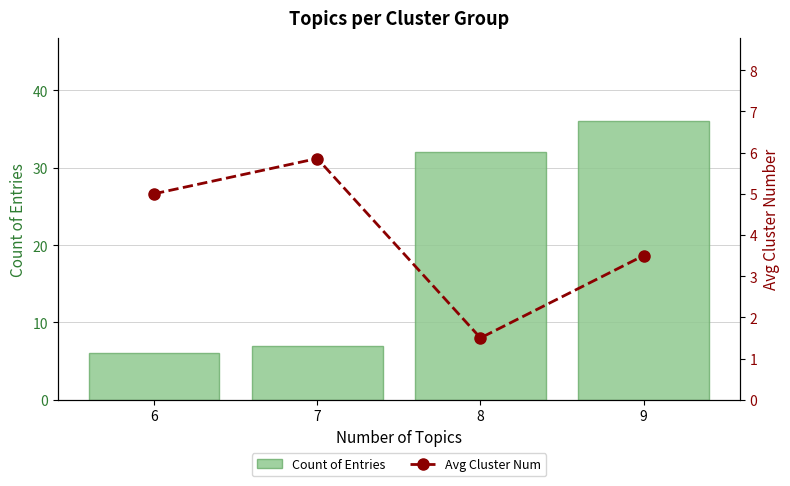

Which has a higher value, 9 or 7?

9